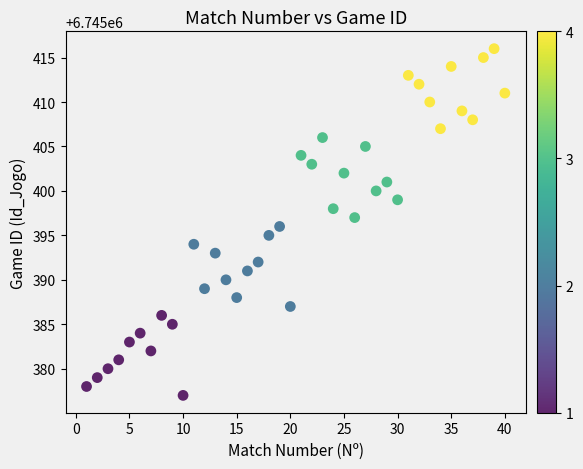

What is the range of Y values (max minus min)?

39